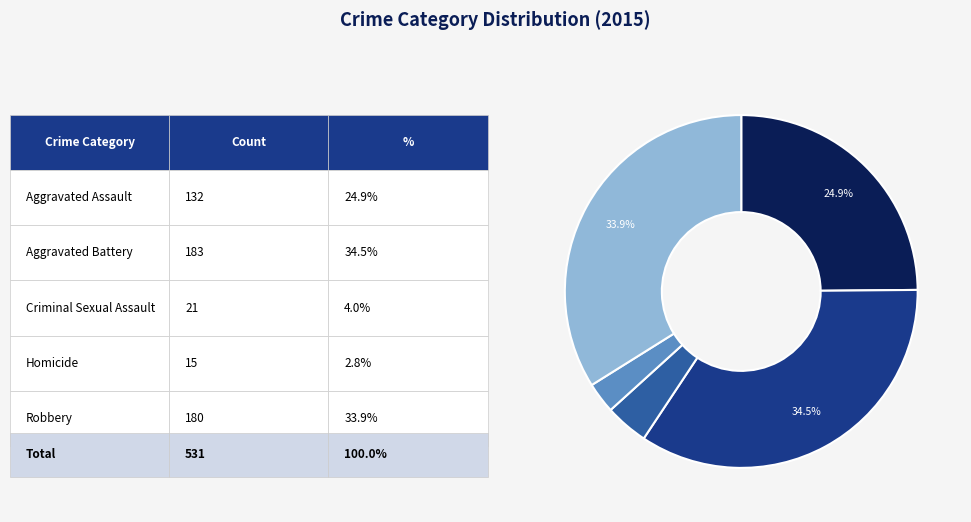

Is there any slice that represents more than half of the pie?

No